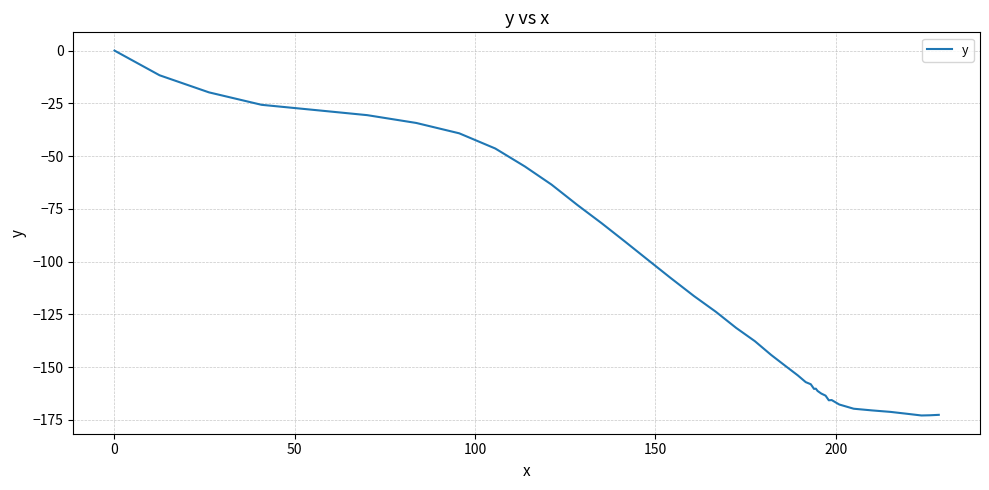

What is the minimum value shown in the chart?

-172.9